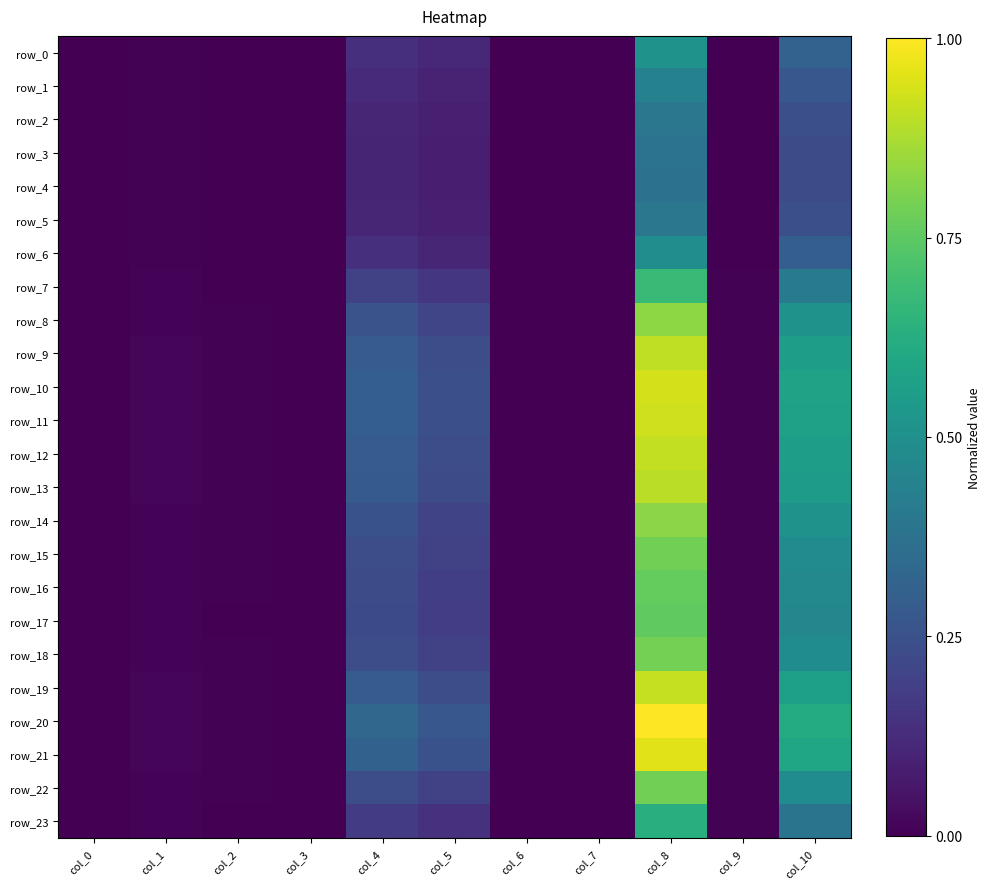

True or false: row_3 has a value of 0.0 at col_0.

True